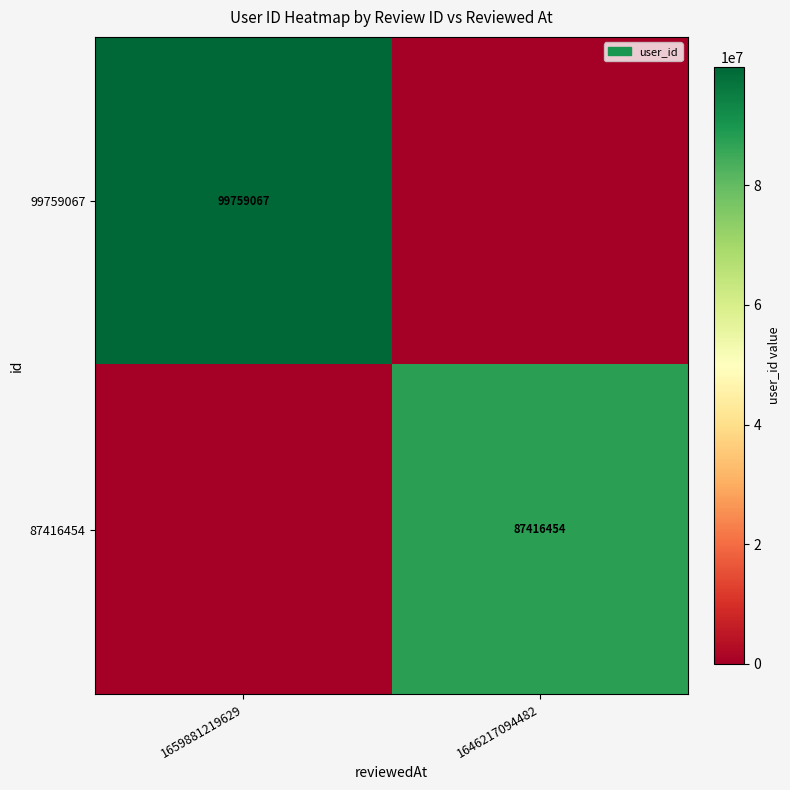

The 87416454 series shows 135333329 at 1646217094482. True or false?

False